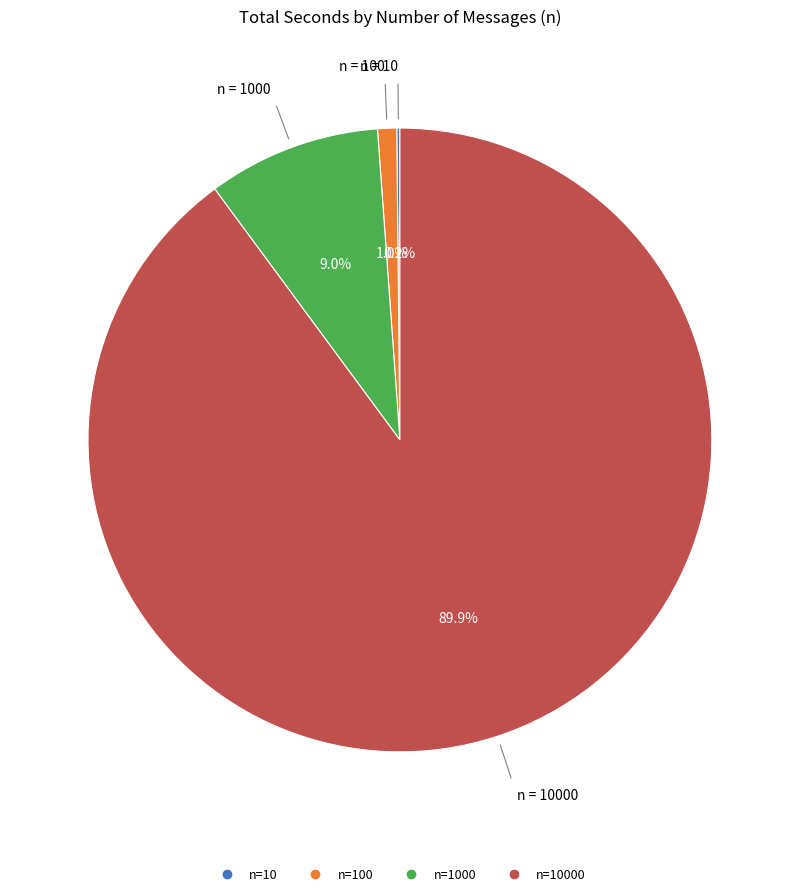

Is there a majority slice in this chart?

Yes